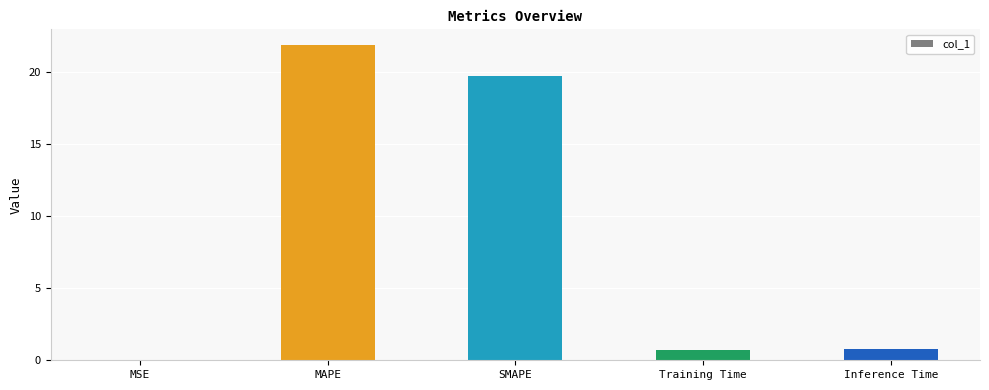

The value at SMAPE is 19.7. True or false?

True